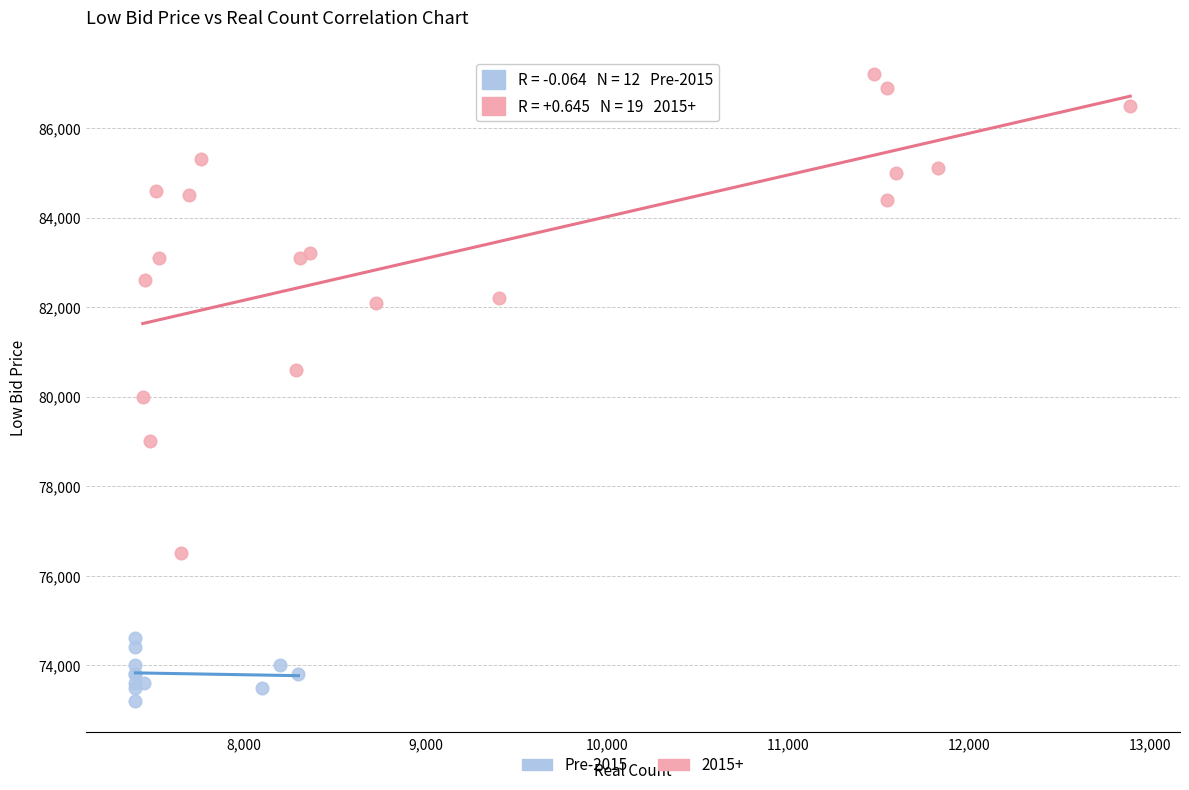

Which series reaches the minimum Y coordinate?

Pre-2015